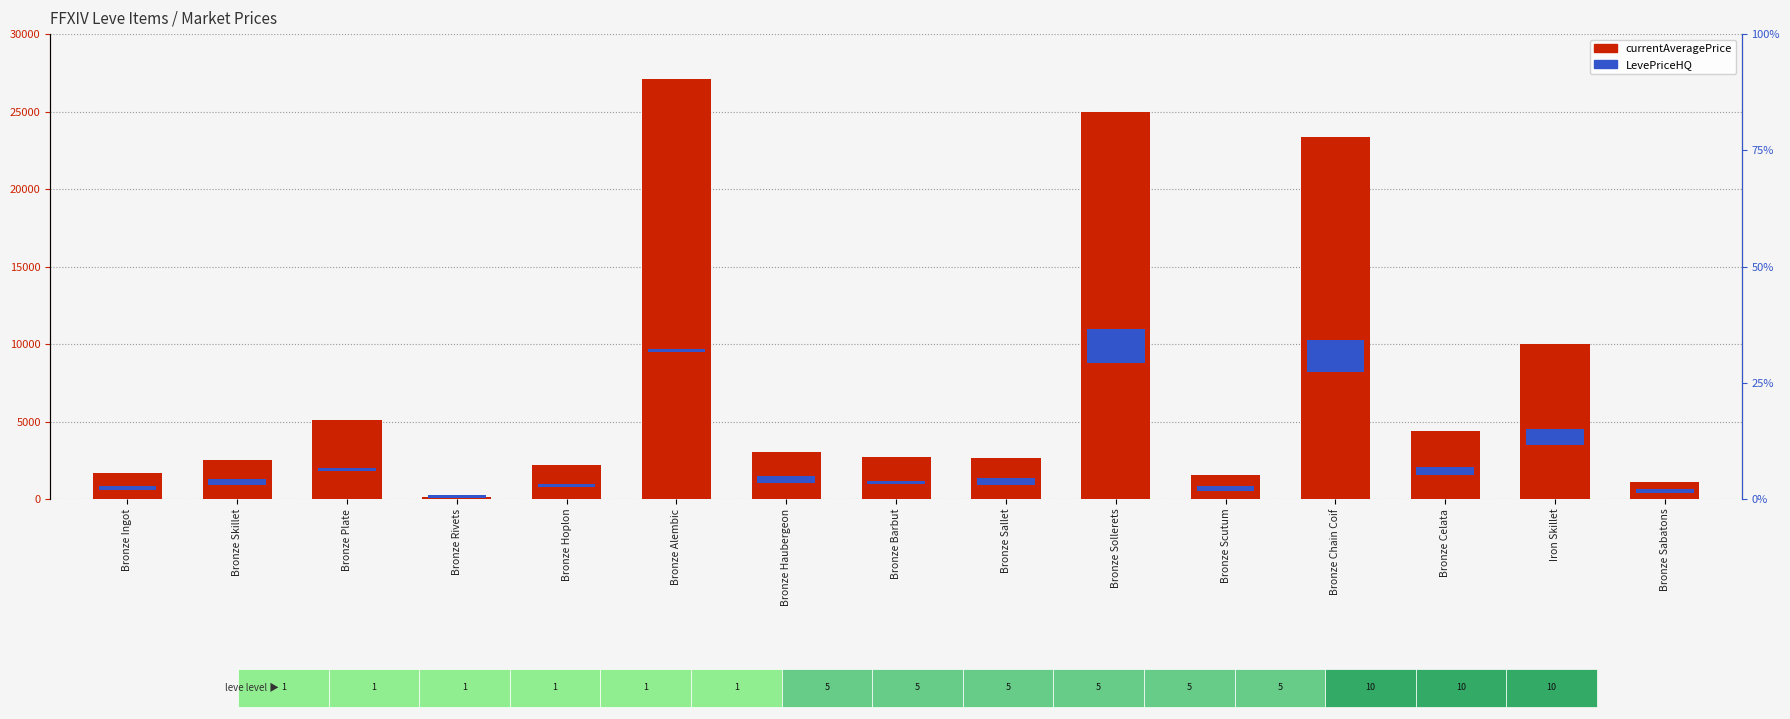

What position from the right is Bronze Sabatons?

1